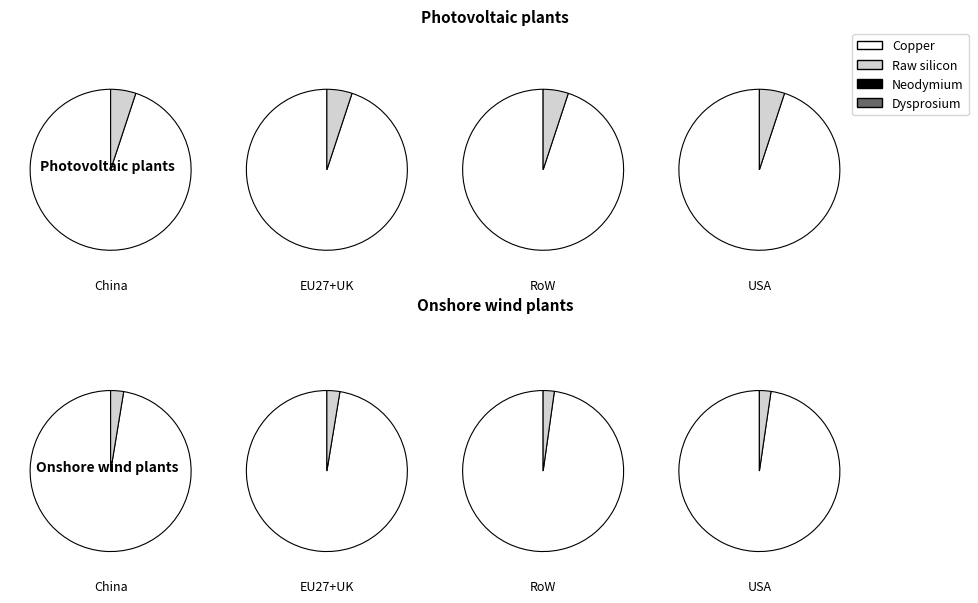

Do Dysprosium and Copper together represent more than half of the pie?

Yes